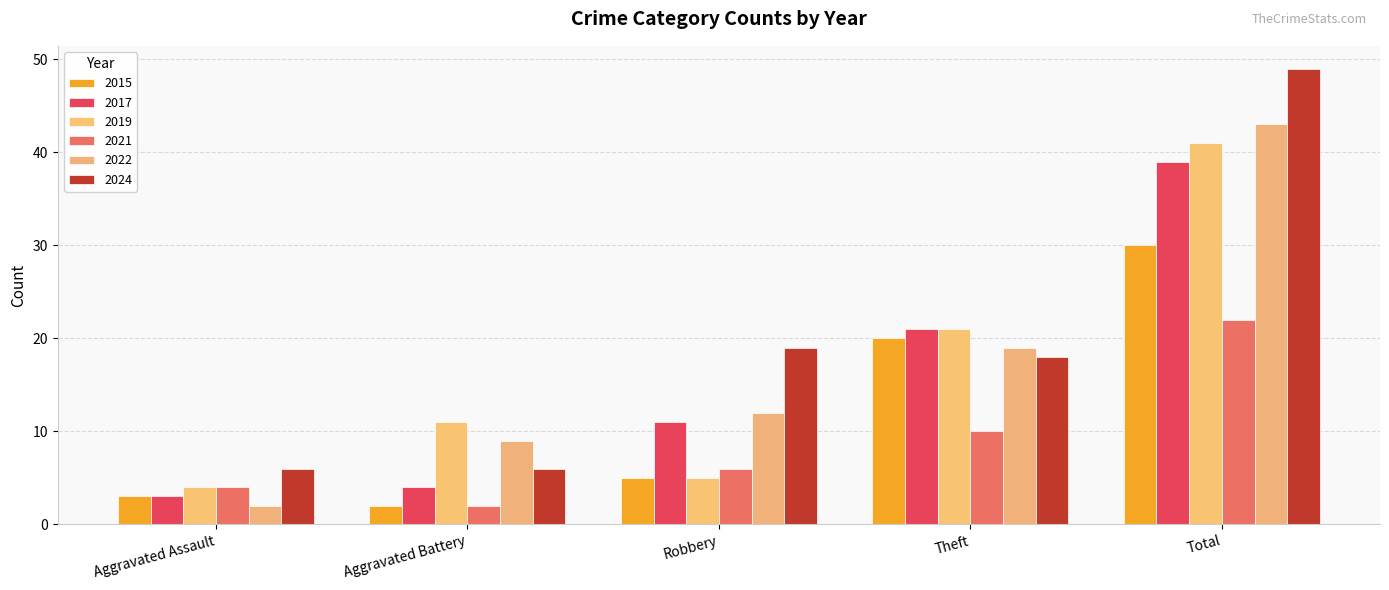

What is the difference between the maximum and minimum values in the 2022 series?

41